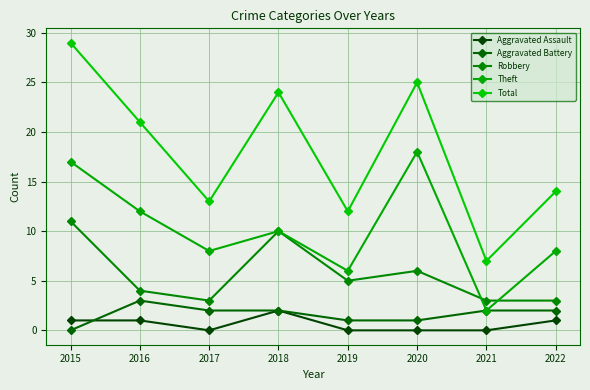

How many lines are shown in the chart?

5